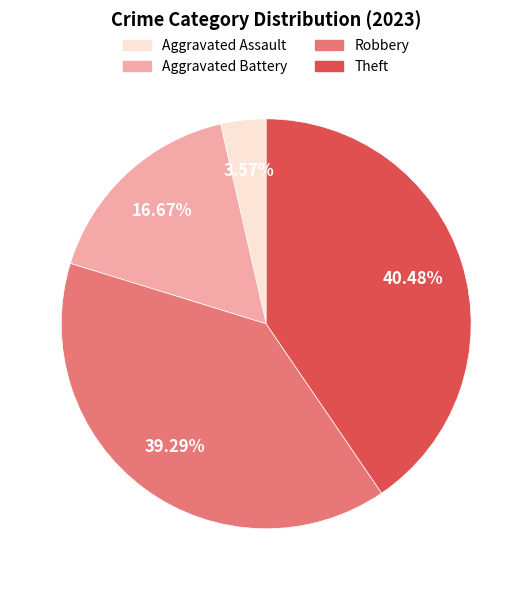

To the nearest percent, what percentage of the pie is Robbery?

39%